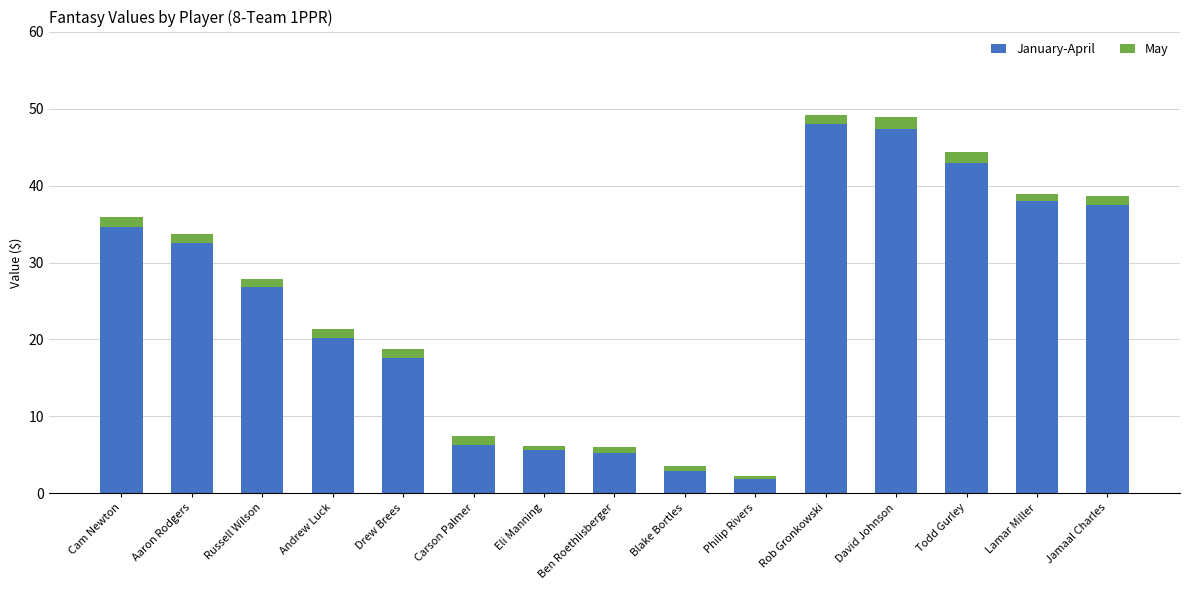

Count the number of data series in this chart.

2